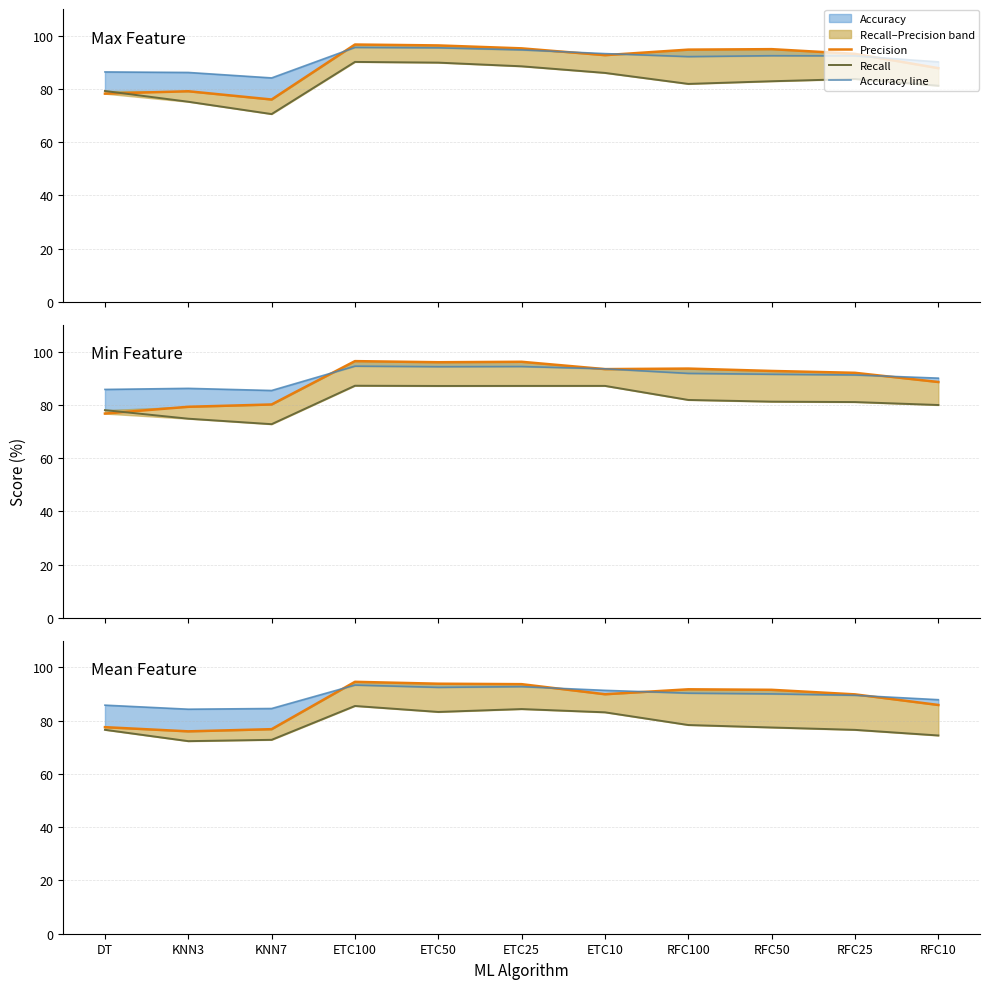

Reading left to right, extract all data points from this chart.

Precision: DT=77.6	KNN3=76.0	KNN7=76.8	ETC100=94.6	ETC50=93.9	ETC25=93.7	ETC10=89.9	RFC100=91.8	RFC50=91.6	RFC25=89.9	RFC10=85.9
Recall: DT=76.6	KNN3=72.3	KNN7=72.8	ETC100=85.5	ETC50=83.3	ETC25=84.4	ETC10=83.2	RFC100=78.4	RFC50=77.5	RFC25=76.6	RFC10=74.5
Accuracy line: DT=85.8	KNN3=84.3	KNN7=84.6	ETC100=93.4	ETC50=92.5	ETC25=92.8	ETC10=91.4	RFC100=90.3	RFC50=90.1	RFC25=89.5	RFC10=87.9